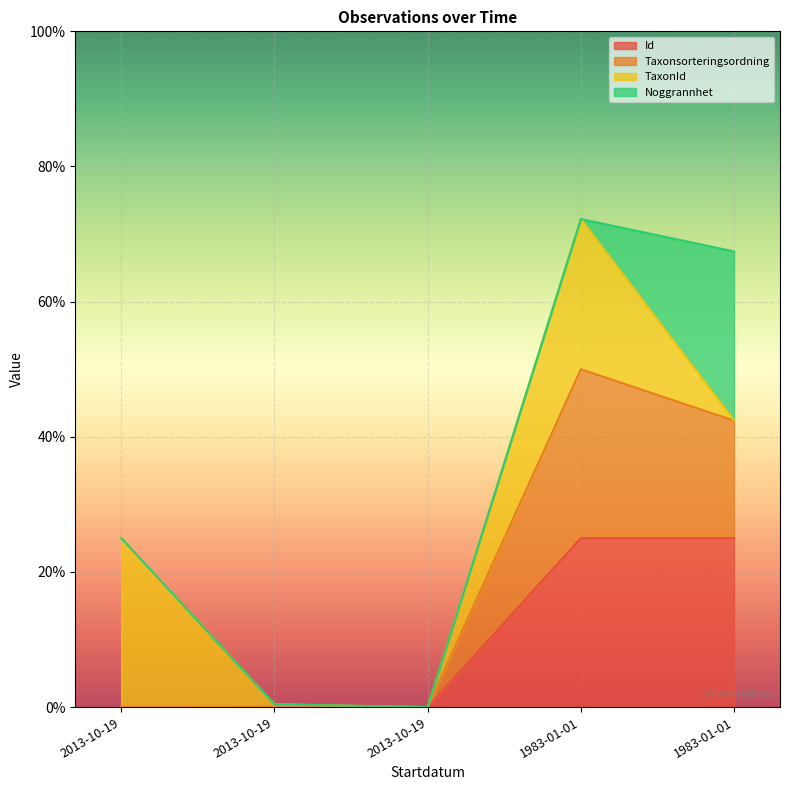

Where is the first local minimum for Id?

2013-10-19